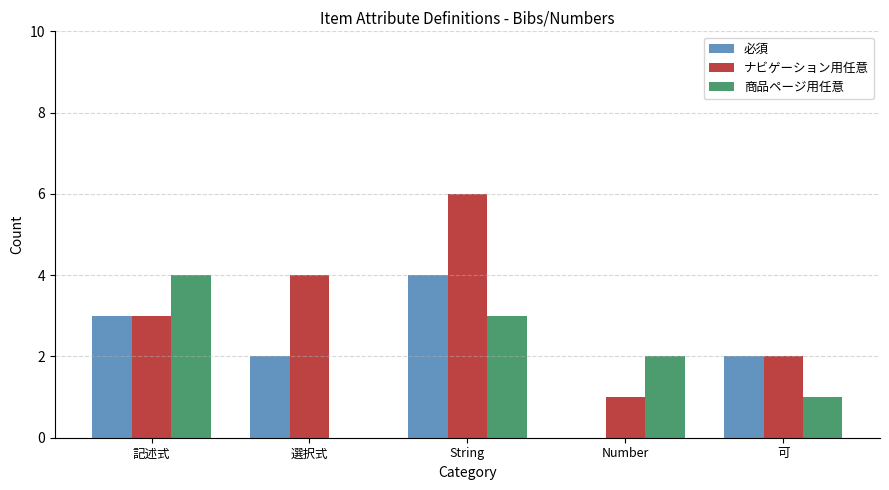

Reading left to right, extract all data points from this chart.

必須: 記述式=3	選択式=2	String=4	Number=0	可=2
ナビゲーション用任意: 記述式=3	選択式=4	String=6	Number=1	可=2
商品ページ用任意: 記述式=4	選択式=0	String=3	Number=2	可=1